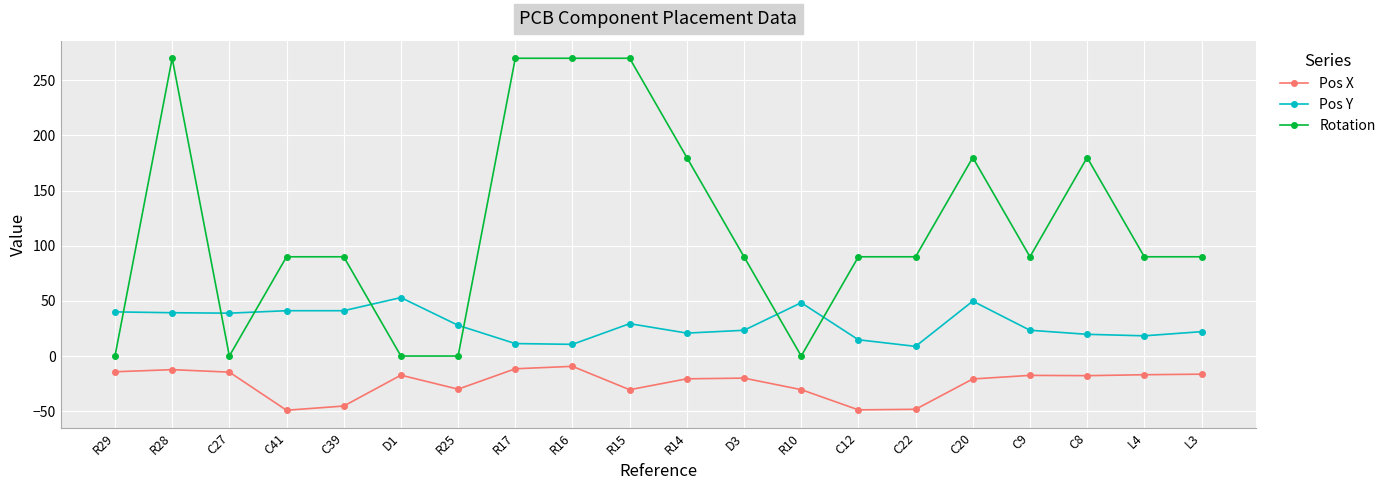

True or false: Rotation has a value of 0.0 at C27.

True